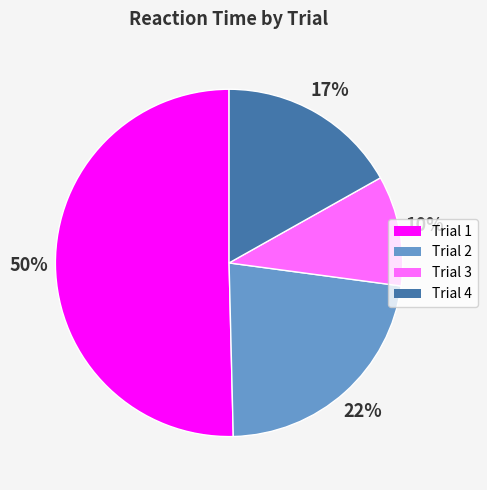

To the nearest percent, what percentage of the pie is Trial 3?

10%